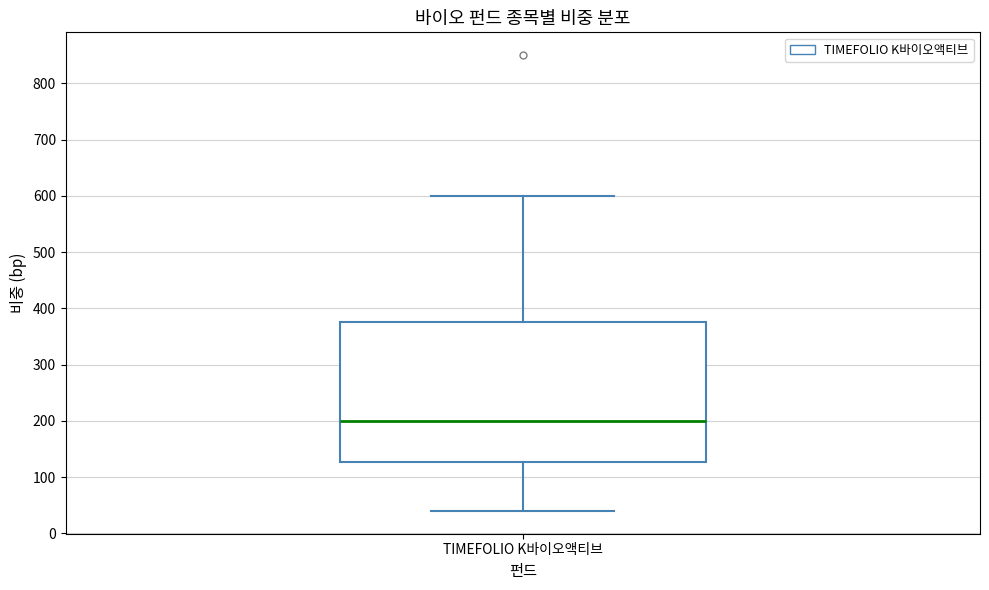

Where is the lower edge of the box for TIMEFOLIO K바이오액티브 on the y-axis? The values are not printed on the chart, so give them approximately, as read against the axis.

130